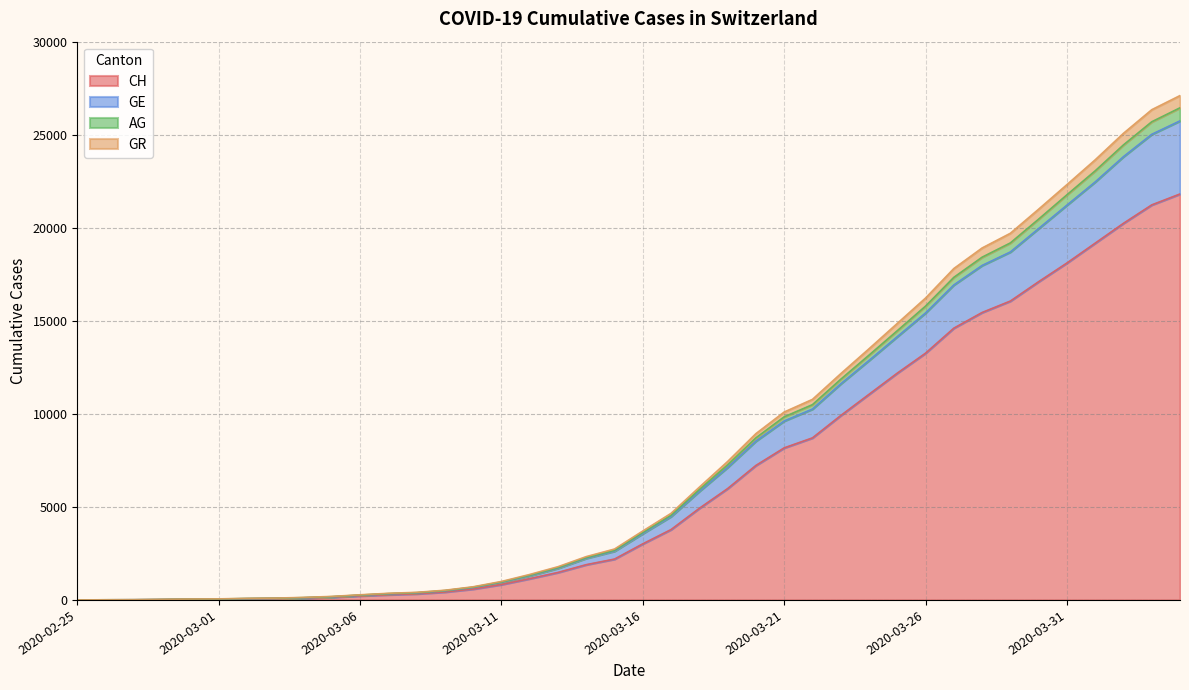

What is the highest value of the CH series?

21816